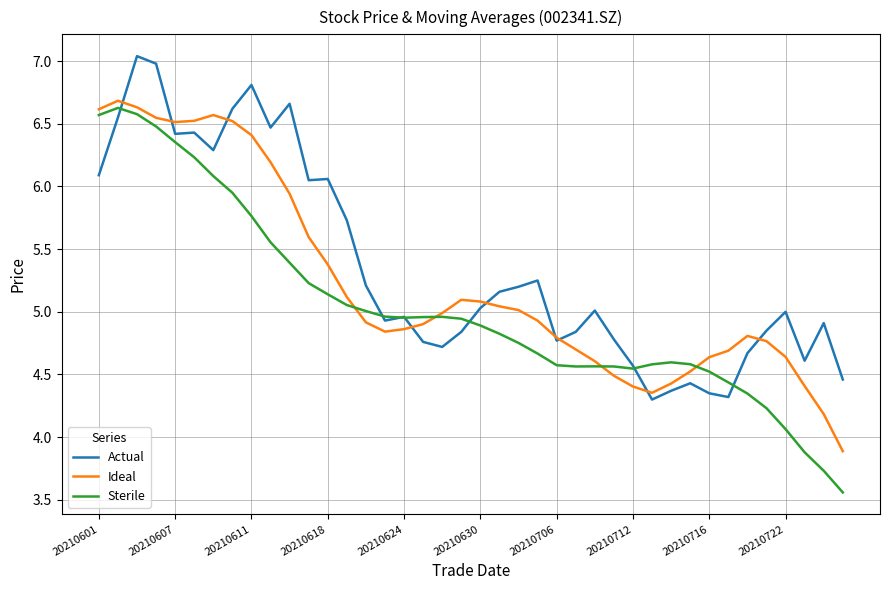

Rank the series by their maximum value, from lowest to highest.

Sterile, Ideal, Actual